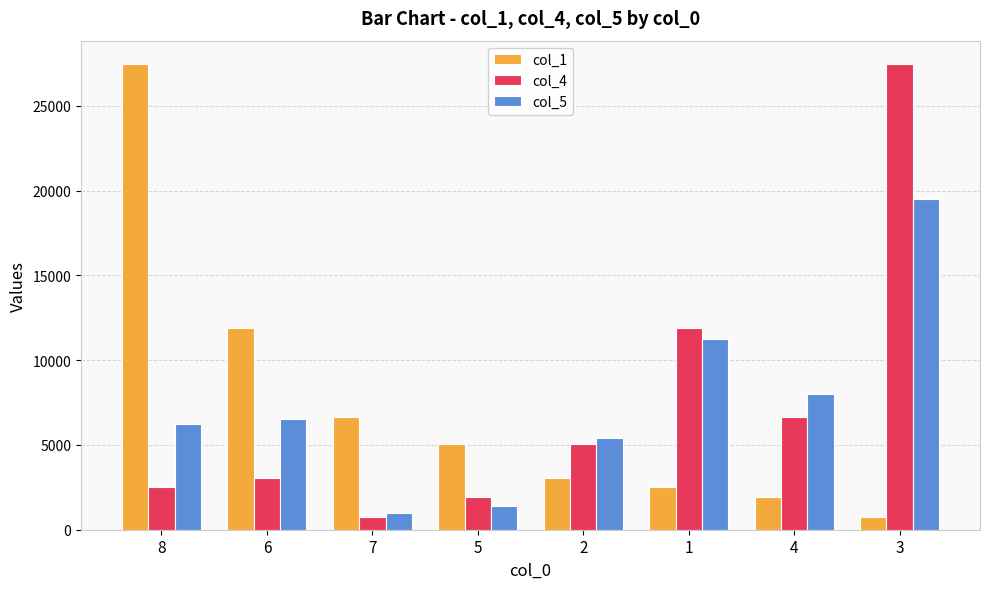

What is the sum of all col_5 values?

59381